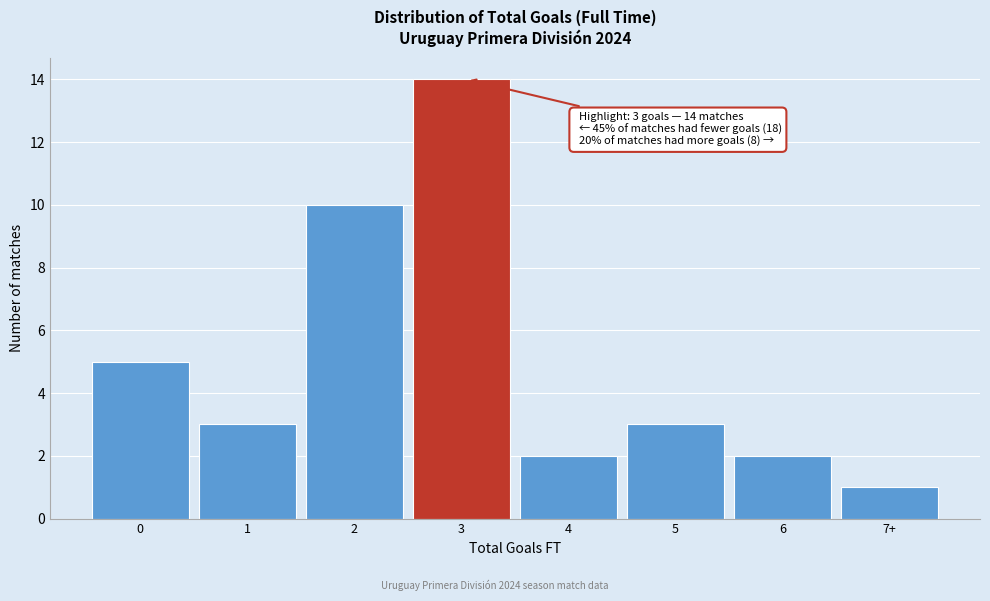

Reading left to right, list all the values displayed in this chart.

0=5	1=3	2=10	3=14	4=2	5=3	6=2	7+=1